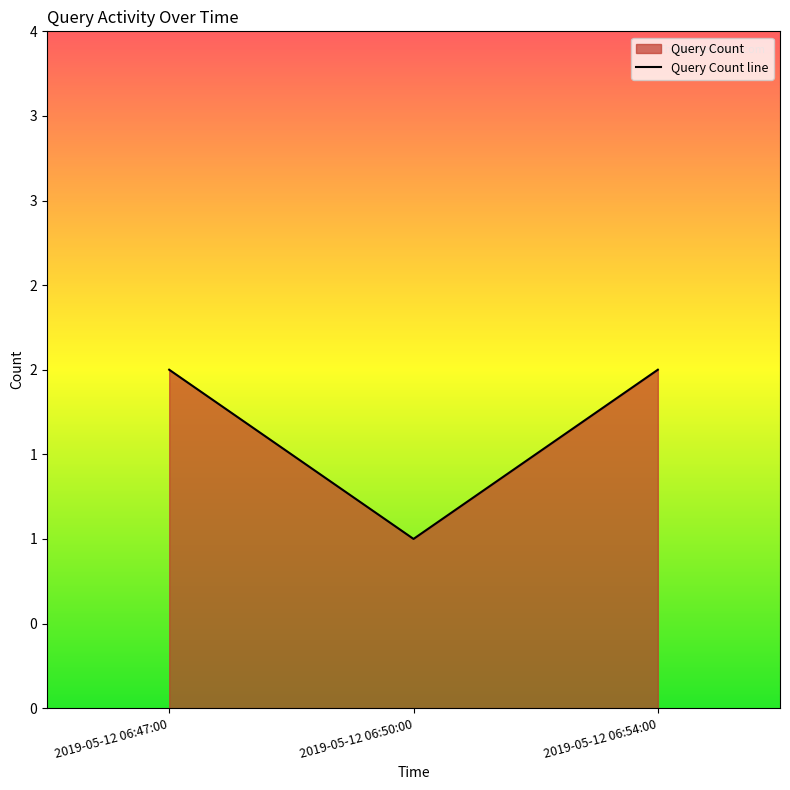

Rank the categories by value from highest to lowest.

2019-05-12 06:47:00, 2019-05-12 06:54:00, 2019-05-12 06:50:00